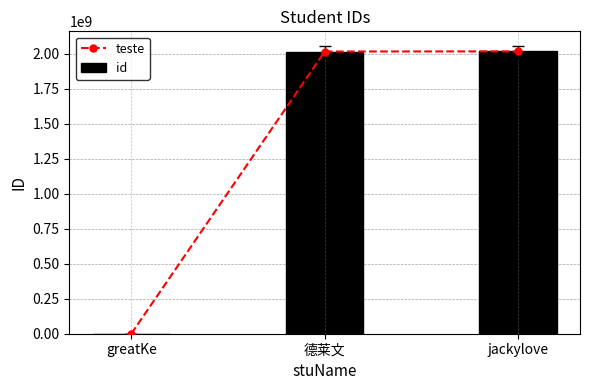

What is the difference between the maximum and minimum values in the teste series?

2018239705